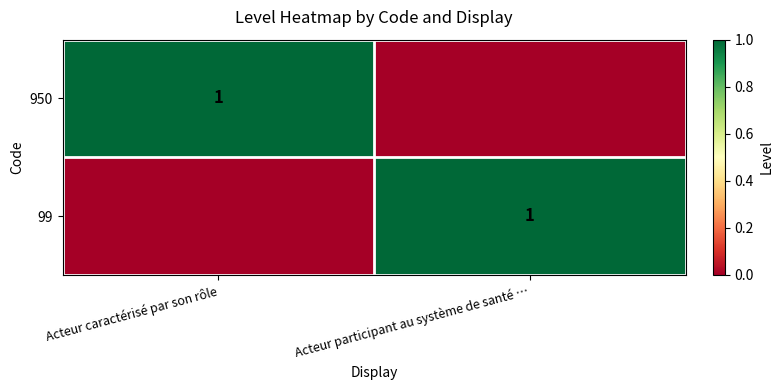

Is it true that 99 equals 1 at Acteur participant au système de santé …?

True